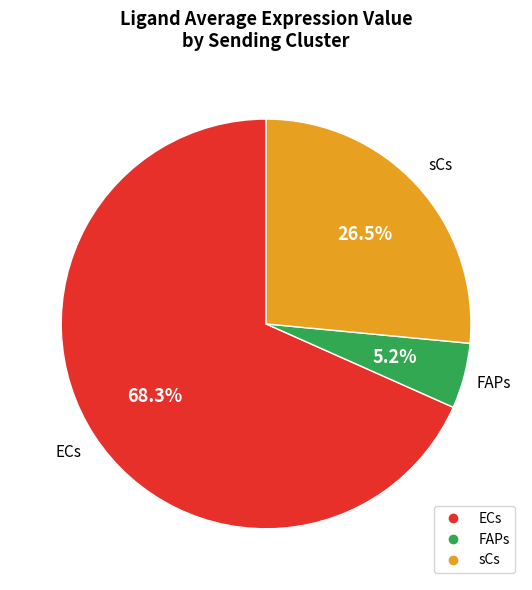

Which has a higher value, FAPs or sCs?

sCs